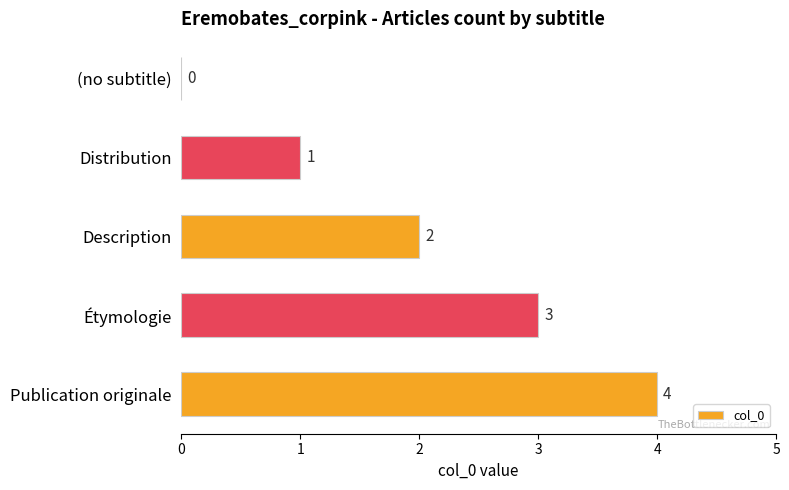

How many distinct data groups are displayed?

1